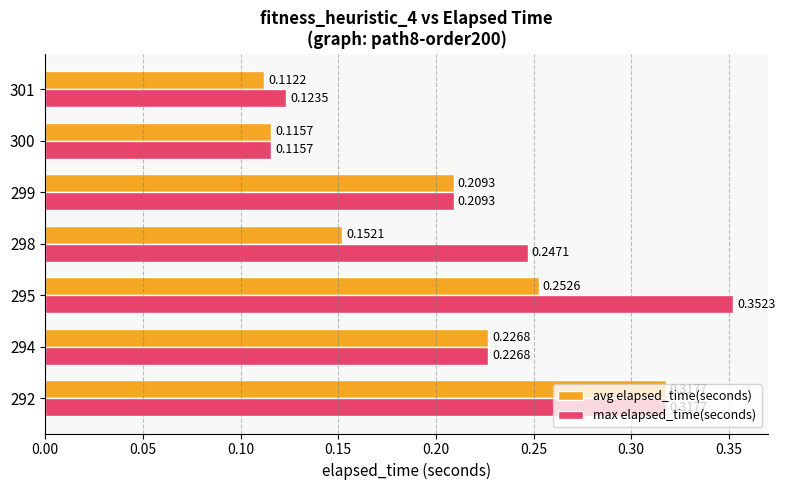

What is the total value across all series at 292?

0.6